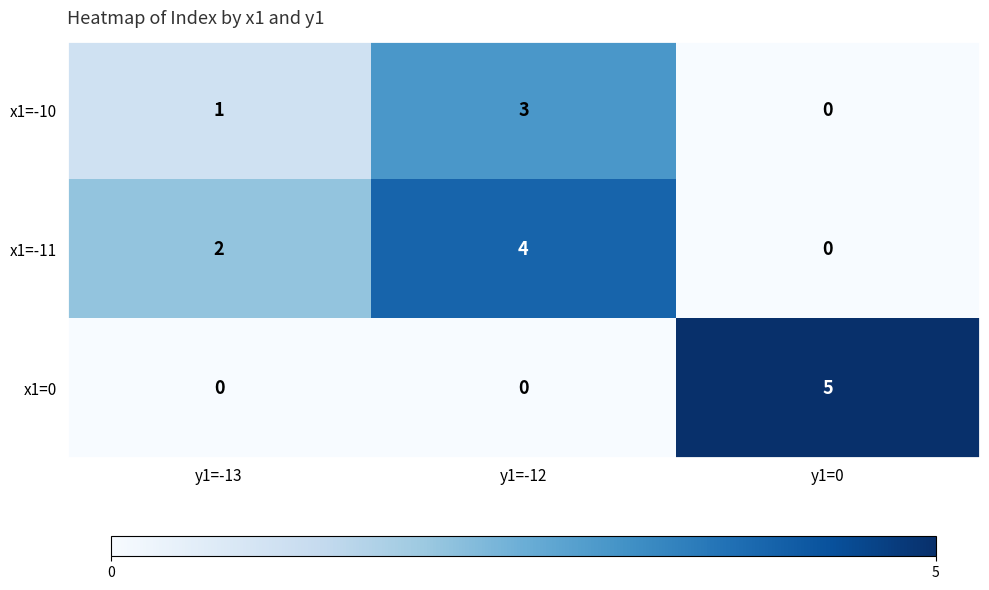

At which category is the sum across all series the highest?

y1=-12